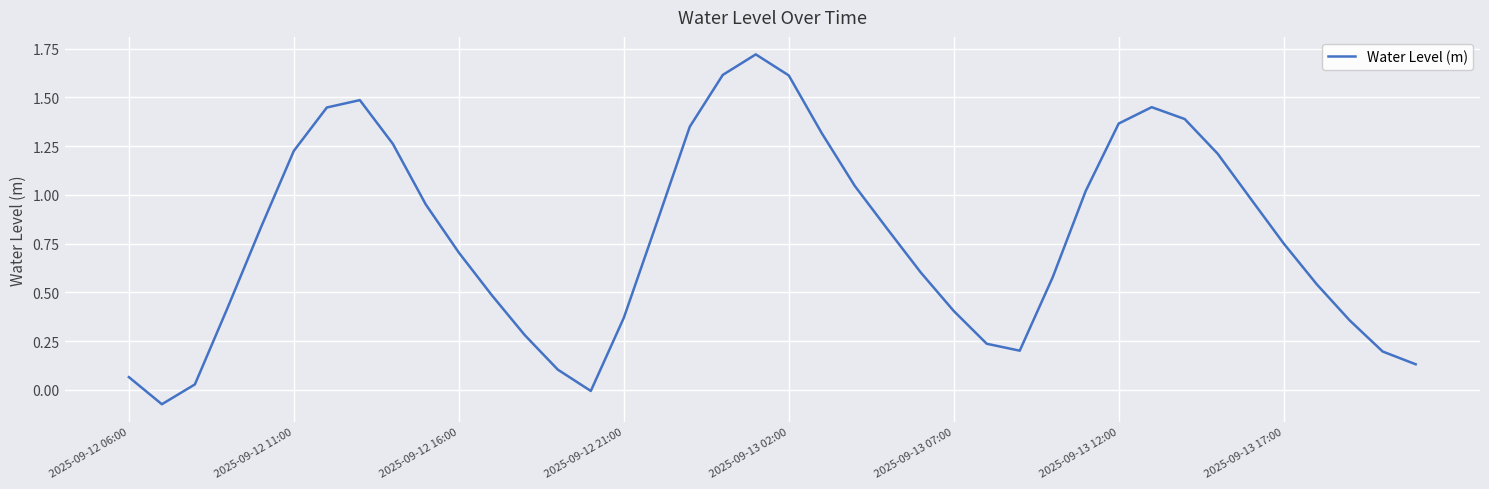

What is the difference between the maximum and minimum values?

1.8